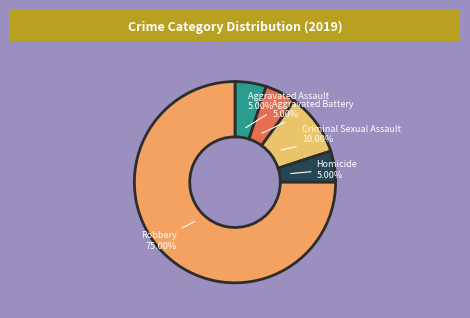

To the nearest percent, what is the average slice percentage?

20%